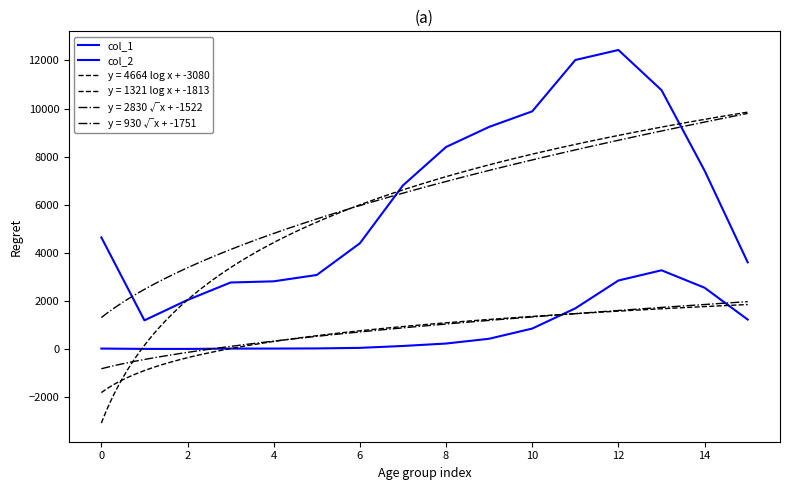

Between 0 and 10, which series saw the biggest shift?

col_1